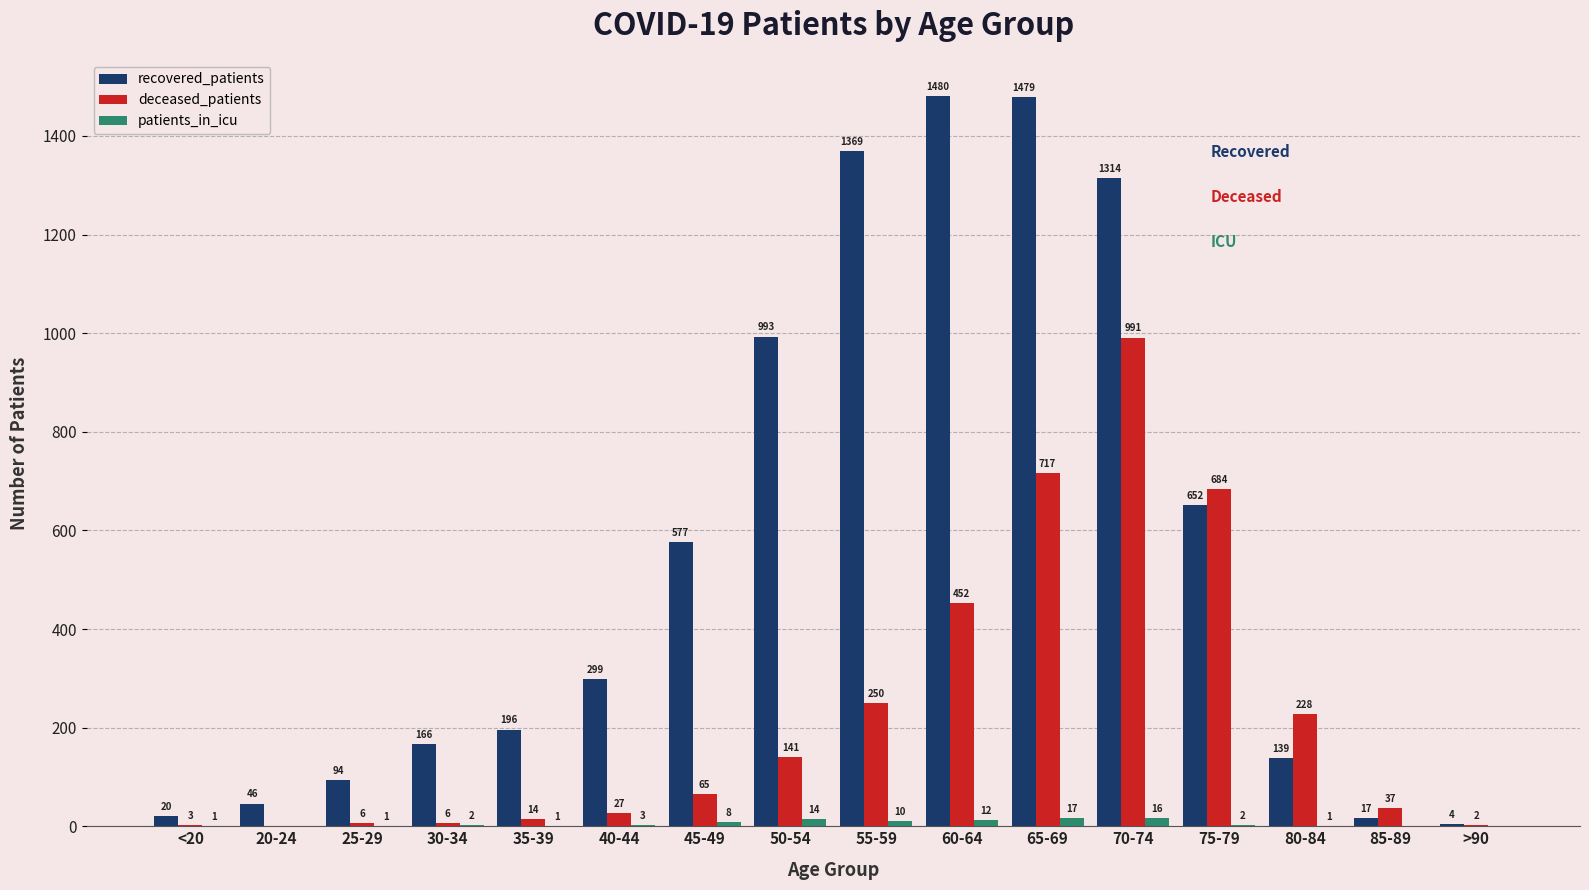

What is the sum of the deceased_patients values at 80-84 and 75-79?

912